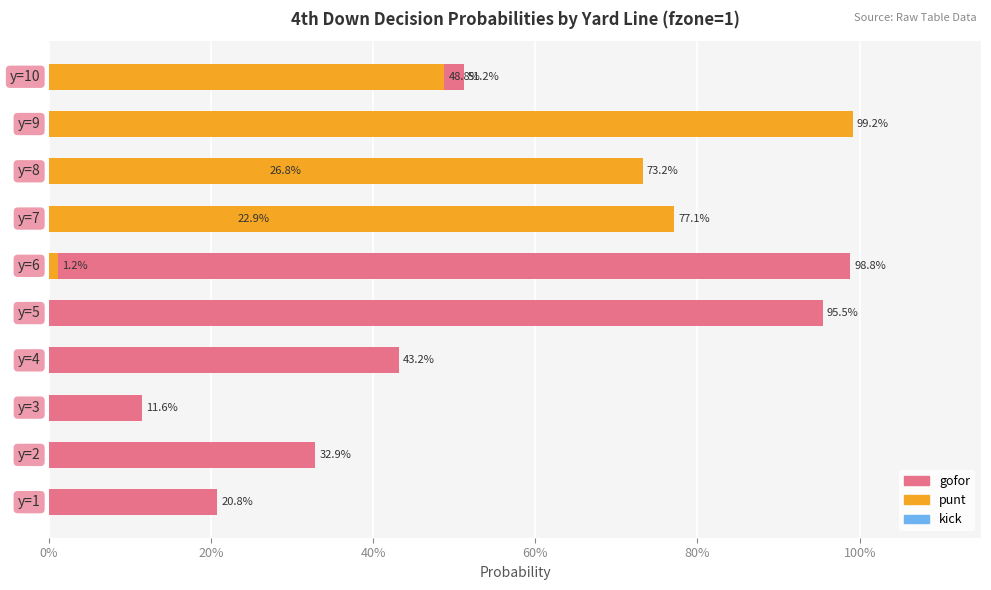

What is the sum of all gofor values?

4.0